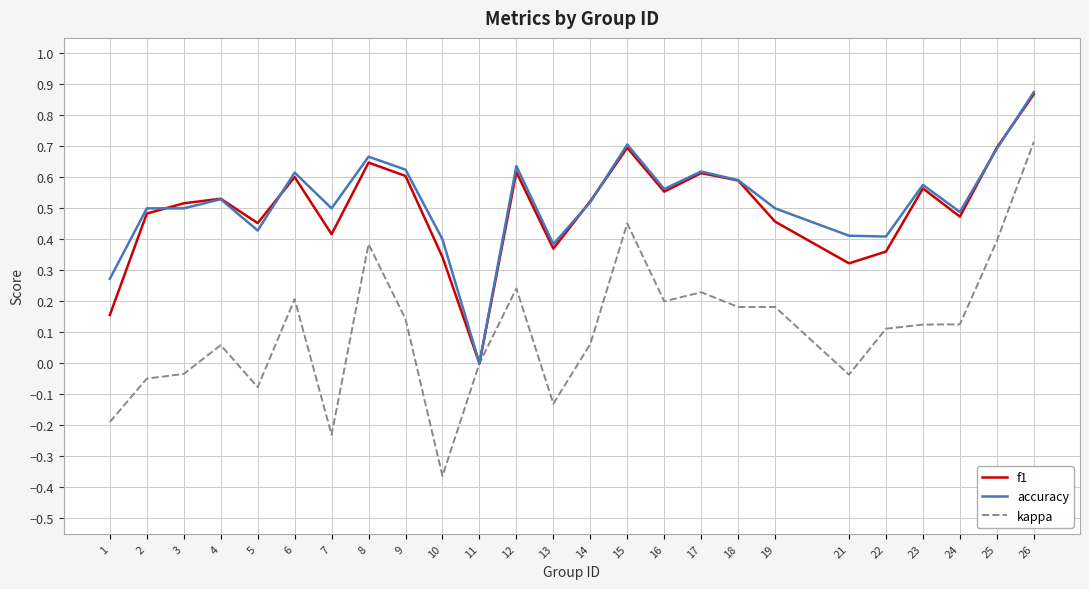

At which label is accuracy closest to 0?

11